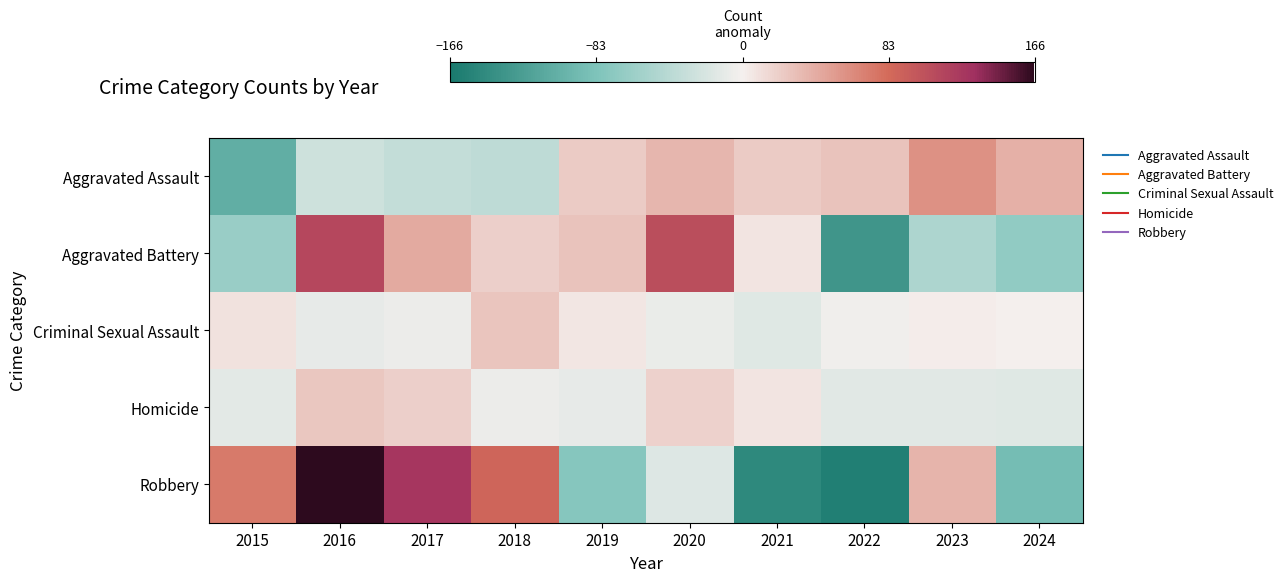

Reading left to right, extract all data points from this chart.

Aggravated Assault: 2015=-106.8	2016=-27.8	2017=-33.8	2018=-37.8	2019=22.2	2020=36.2	2021=22.2	2022=28.2	2023=58.2	2024=39.2
Aggravated Battery: 2015=-64.6	2016=111.4	2017=43.4	2018=20.4	2019=28.4	2020=106.4	2021=7.4	2022=-133.6	2023=-49.6	2024=-69.6
Criminal Sexual Assault: 2015=8.5	2016=-9.5	2017=-5.5	2018=26.5	2019=5.5	2020=-7.5	2021=-15.5	2022=-3.5	2023=1.5	2024=-0.5
Homicide: 2015=-12.2	2016=24.8	2017=19.8	2018=-6.2	2019=-9.2	2020=18.8	2021=6.8	2022=-13.2	2023=-14.2	2024=-15.2
Robbery: 2015=72.5	2016=165.5	2017=126.5	2018=87.5	2019=-76.5	2020=-16.5	2021=-147.5	2022=-158.5	2023=36.5	2024=-89.5